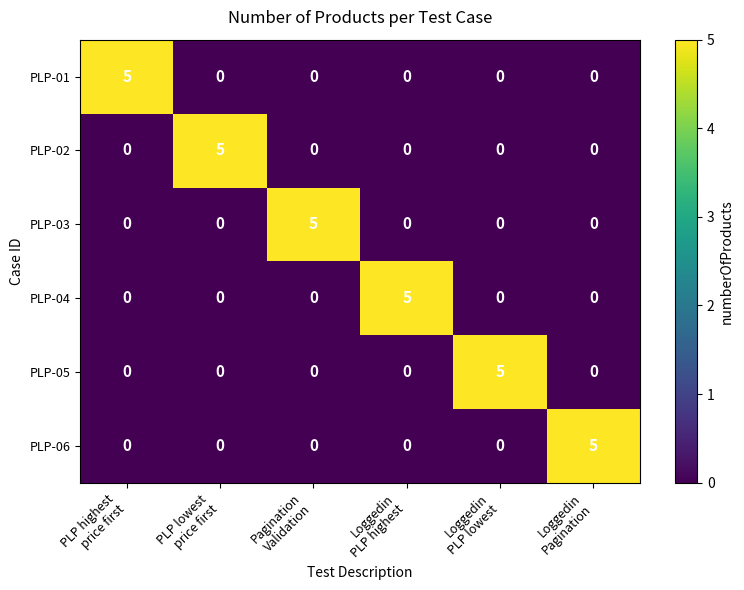

How many positive values does the PLP-04 series have?

1